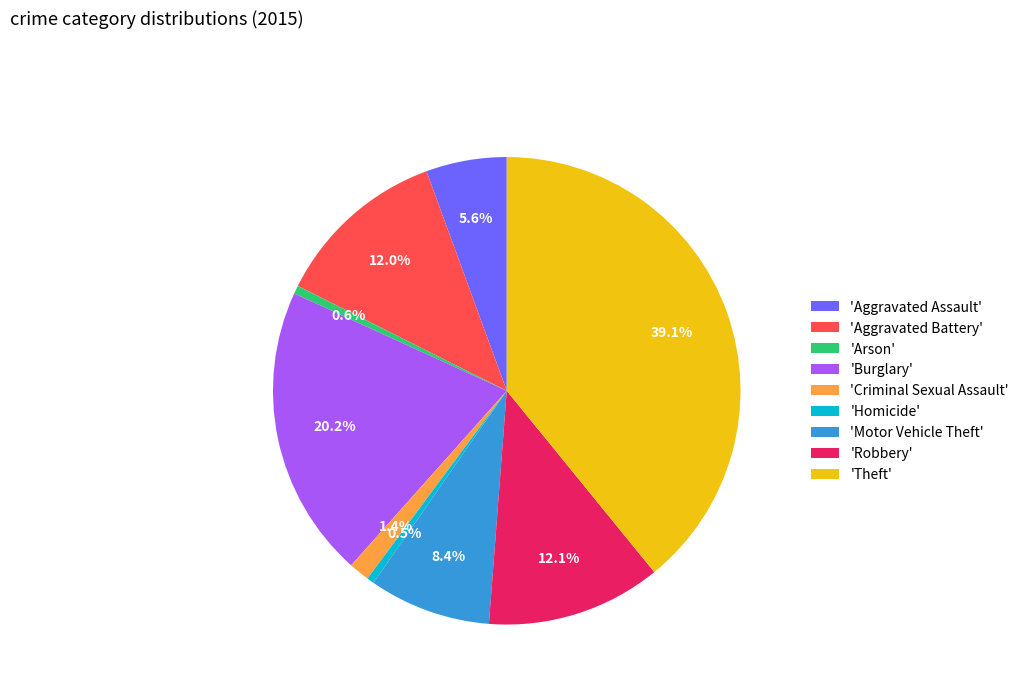

Is there a majority slice in this chart?

No